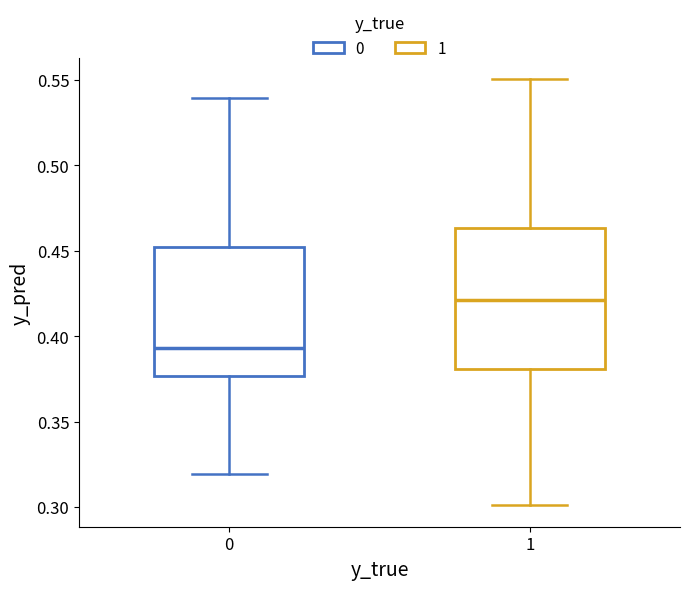

Which box has the highest median line?

1